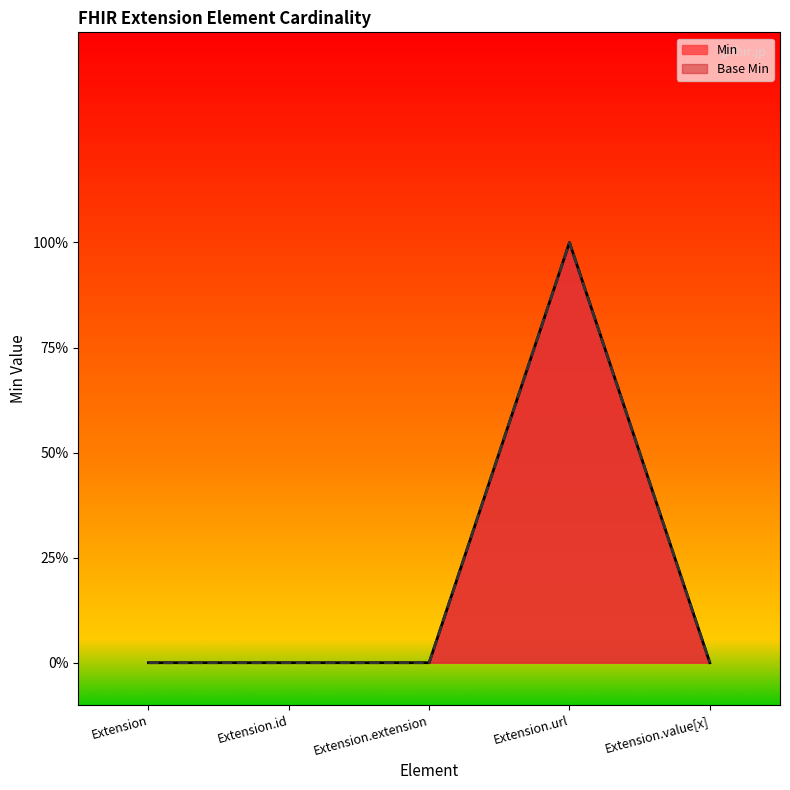

Which label corresponds to the largest value in the chart?

Extension.url